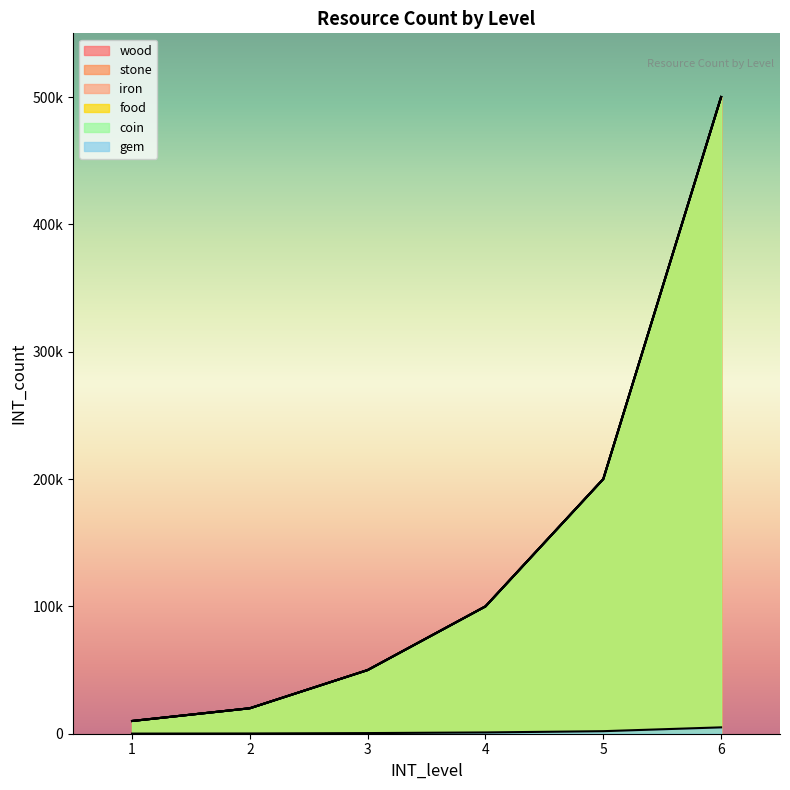

What is the average value of the gem series?

1467